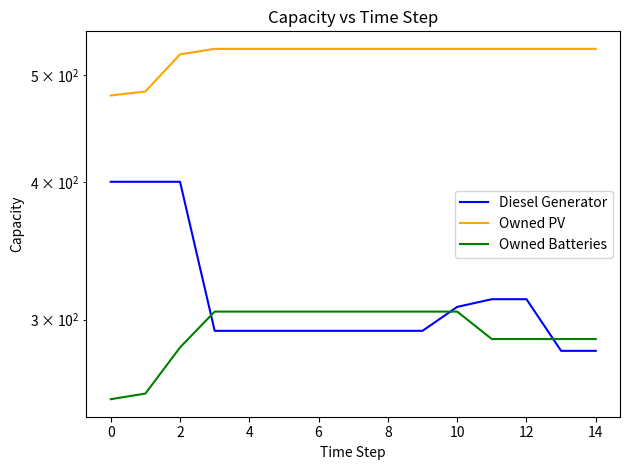

Reading left to right, what are all the values shown in this chart?

Diesel Generator: 400	400	400	293	293	293	293	293	293	293	308	313	313	281	281
Owned PV: 479	483	522	528	528	528	528	528	528	528	528	528	528	528	528
Owned Batteries: 254	257	283	305	305	305	305	305	305	305	305	288	288	288	288